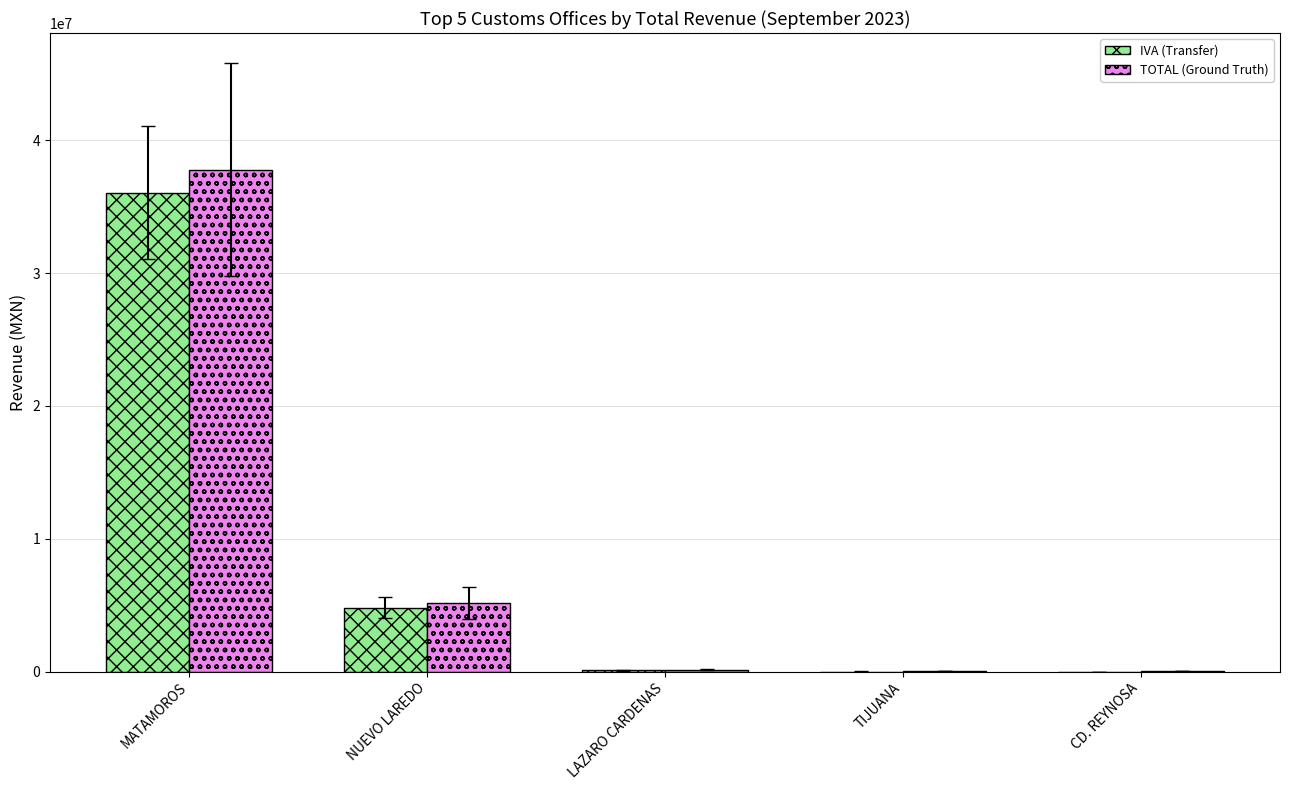

Which series has the largest range (max minus min)?

TOTAL (Ground Truth)